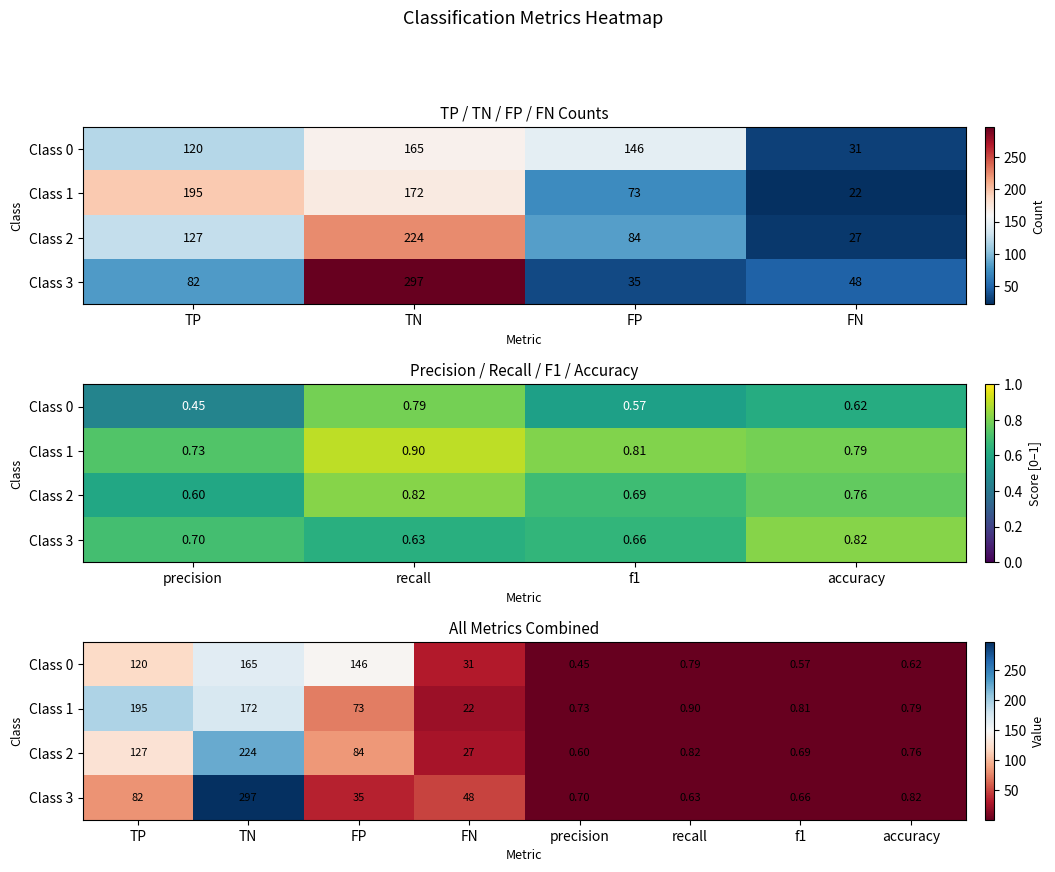

What is the greatest value displayed?

297.0